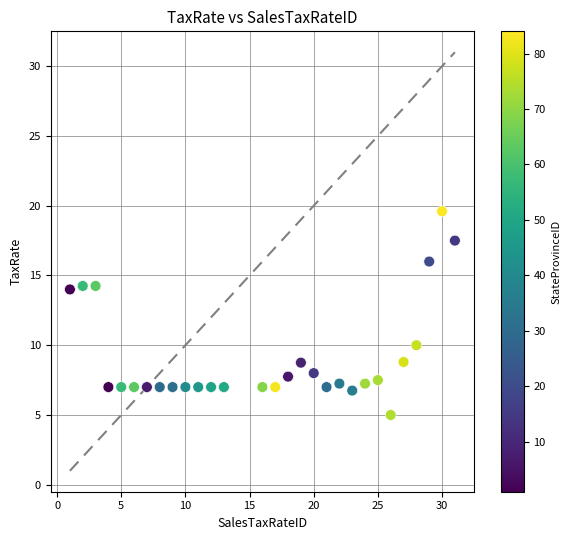

What is the range of Y values (max minus min)?

14.6